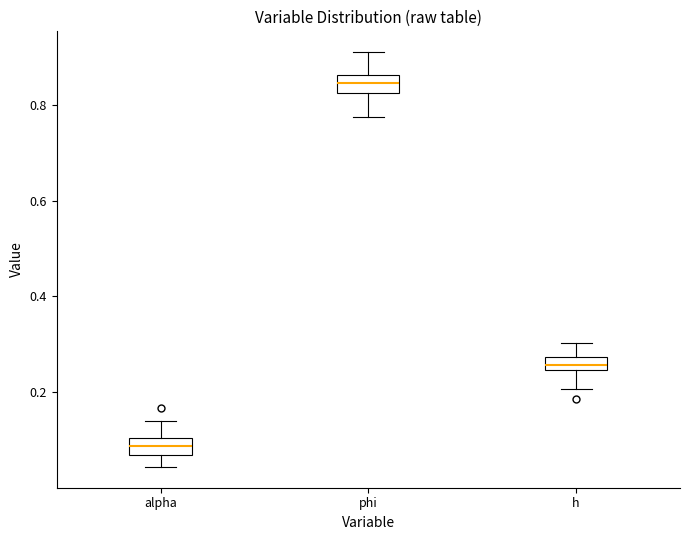

Which box has the highest median line?

phi